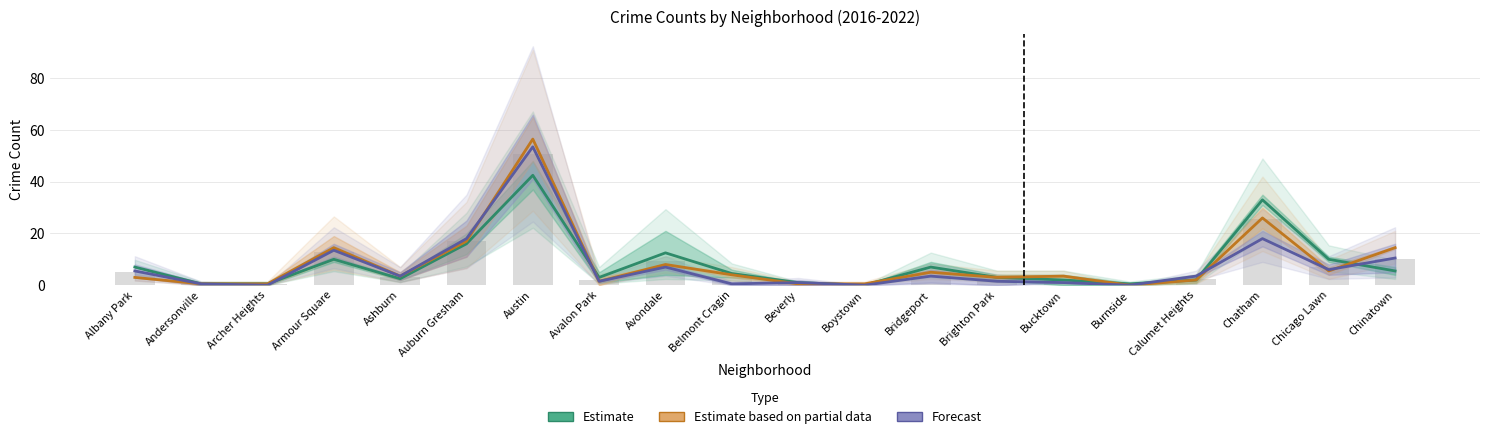

What are all the series names shown in the legend?

Estimate, Estimate based on partial data, Forecast